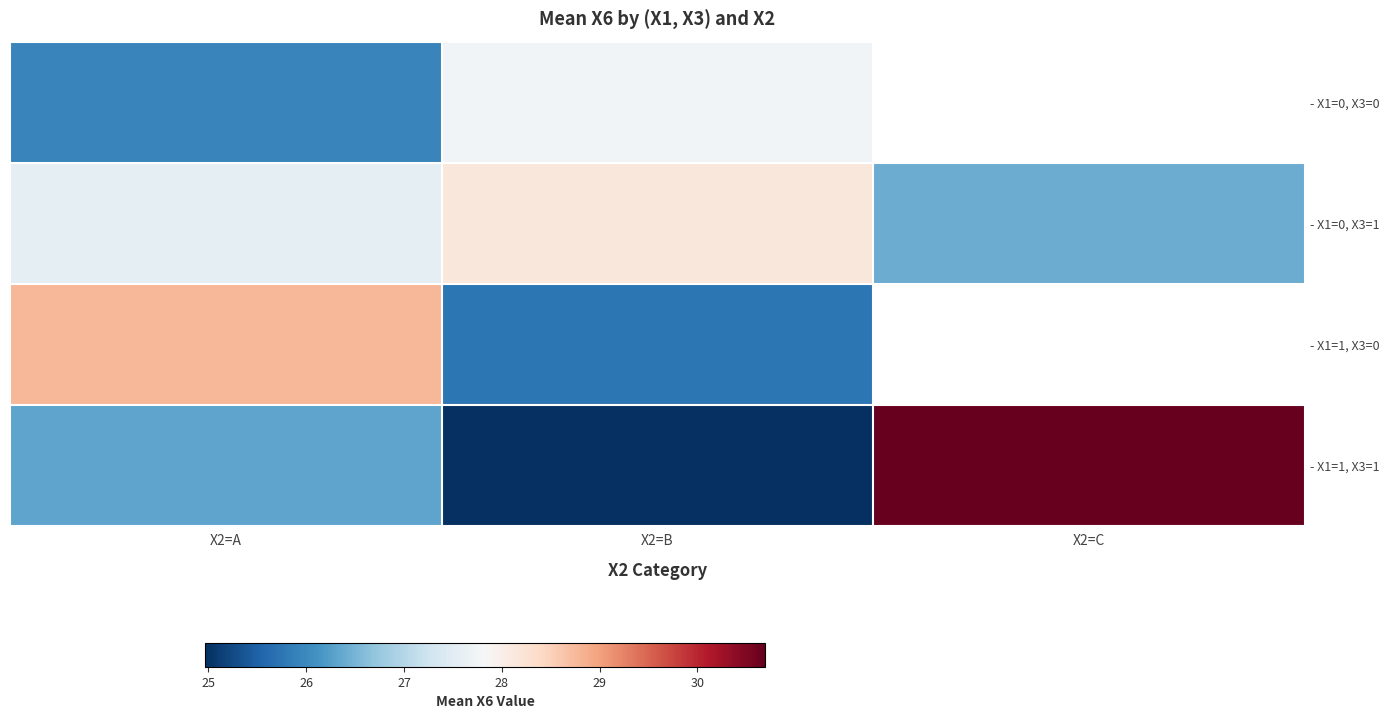

Between X2=A and X2=B, which is larger?

X2=B